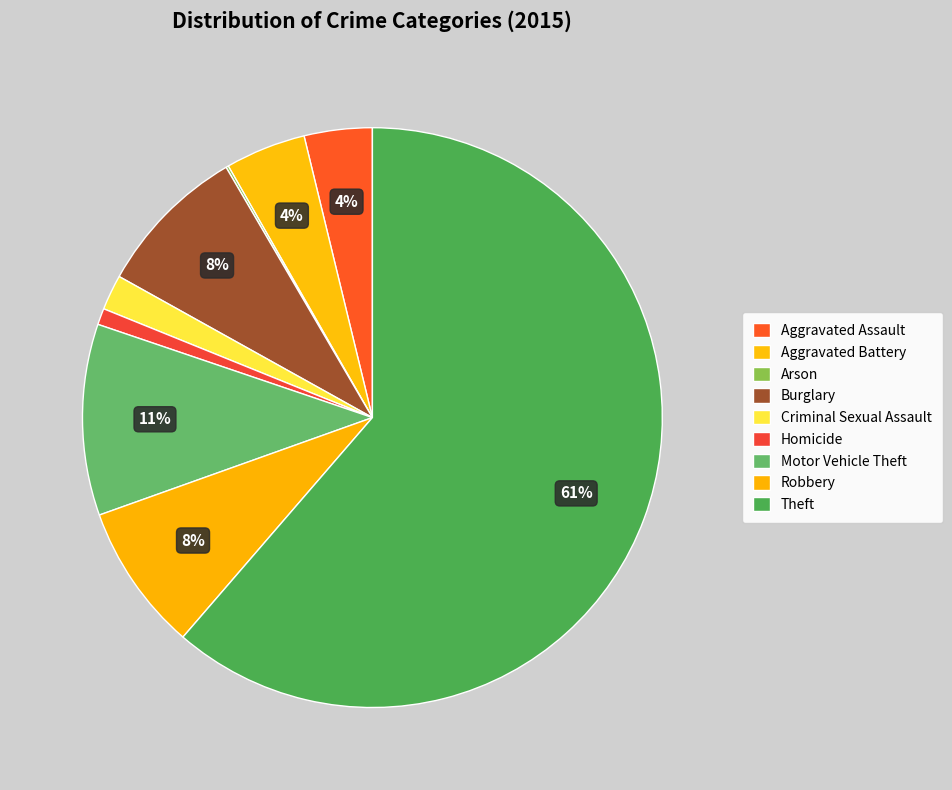

Count the number of slices in the pie.

9